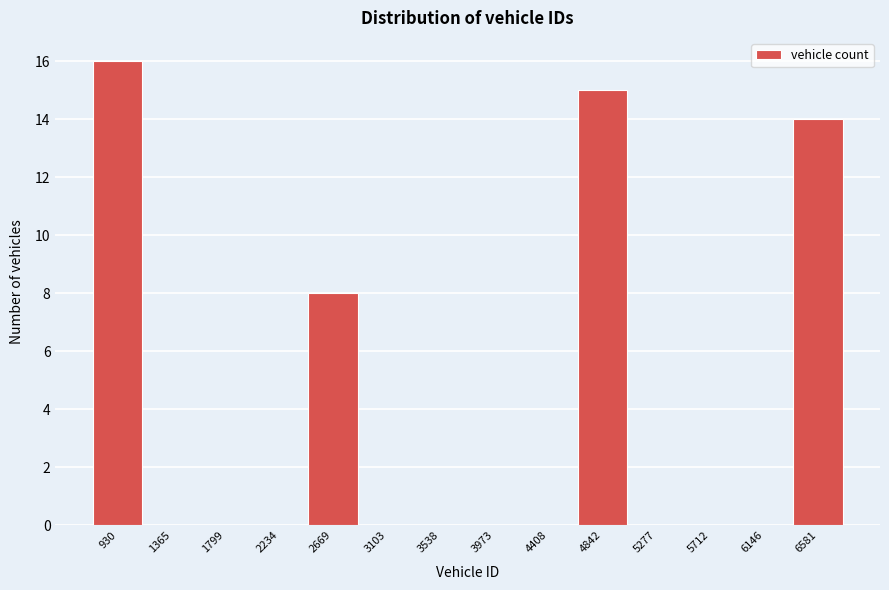

Reading left to right, transcribe this chart: for each bar, give the range it covers on the x-axis and its height. Neither the bar edges nor the heights are printed on the chart, so give them approximately, as read against the axes.

700 to 1150: 16
1150 to 1600: 0
1600 to 2000: 0
2000 to 2450: 0
2450 to 2900: 8
2900 to 3300: 0
3300 to 3750: 0
3750 to 4200: 0
4200 to 4650: 0
4650 to 5050: 15
5050 to 5500: 0
5500 to 5950: 0
5950 to 6350: 0
6350 to 6800: 14